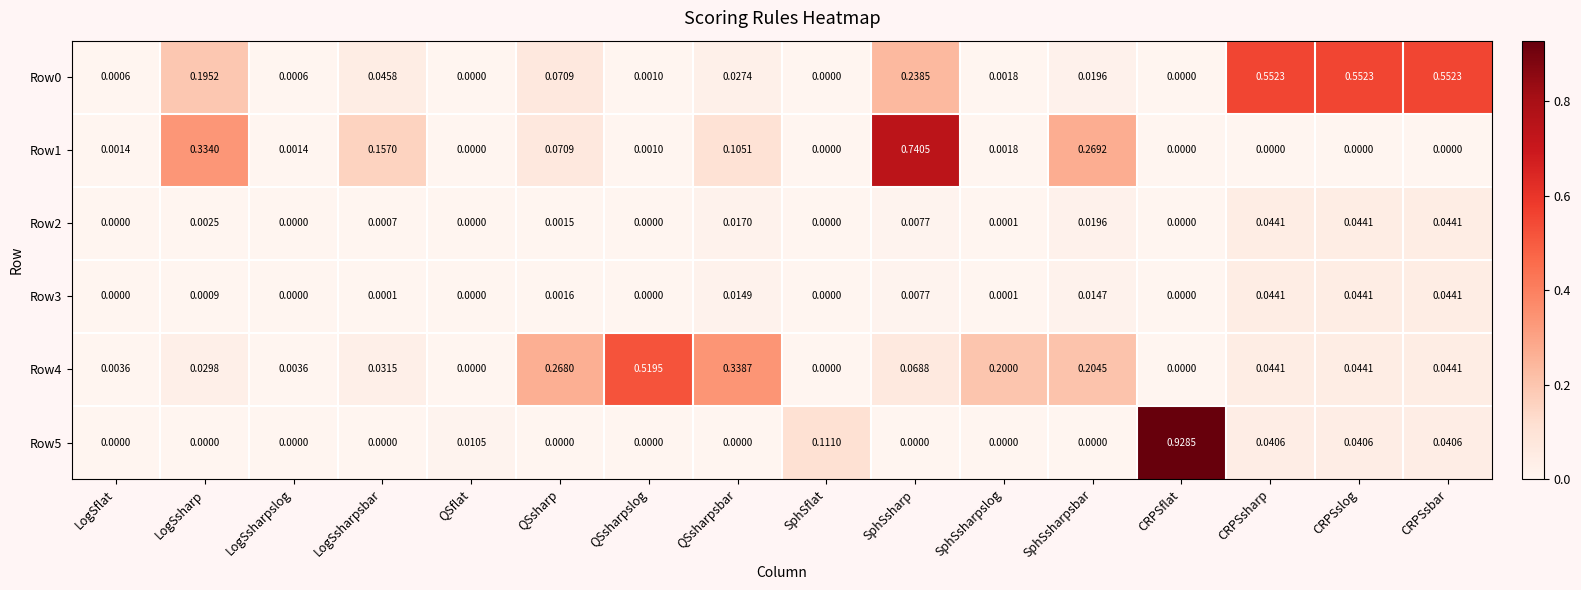

Is the value of Row1 at SphSsharpslog greater than the value of Row5 at QSflat?

No